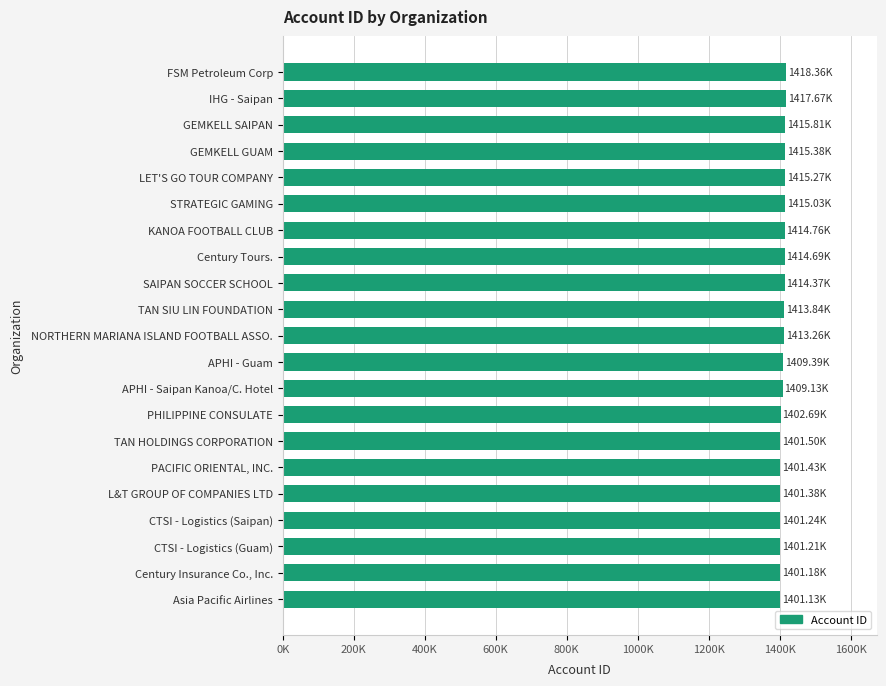

Are the bars horizontal?

Yes